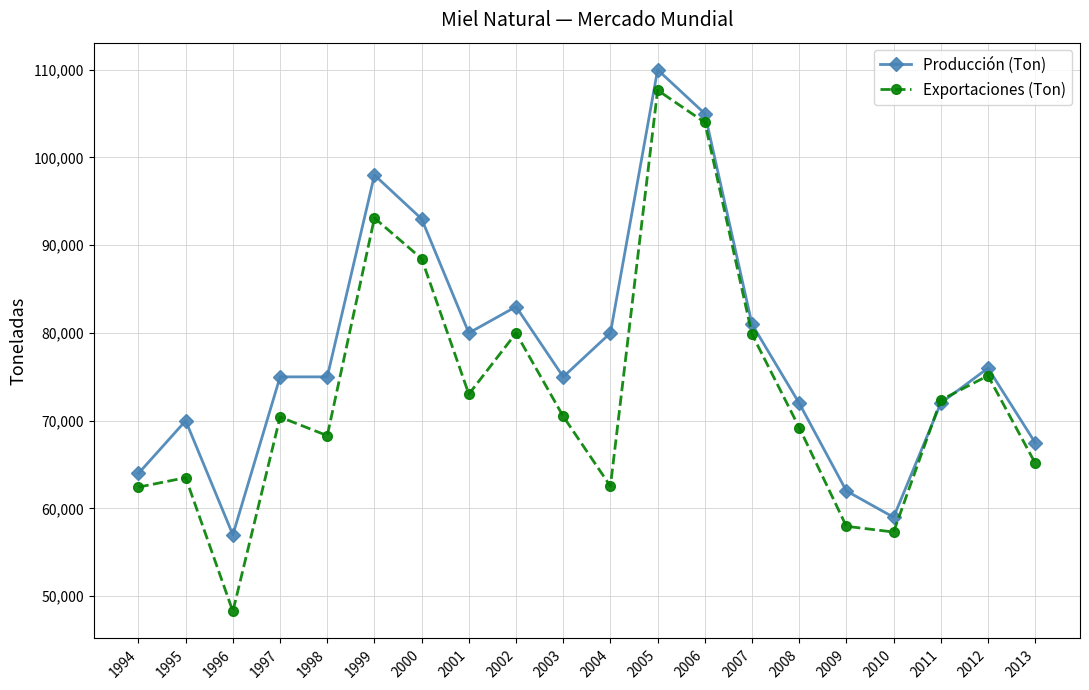

At how many categories does at least one series exceed 78690?

8